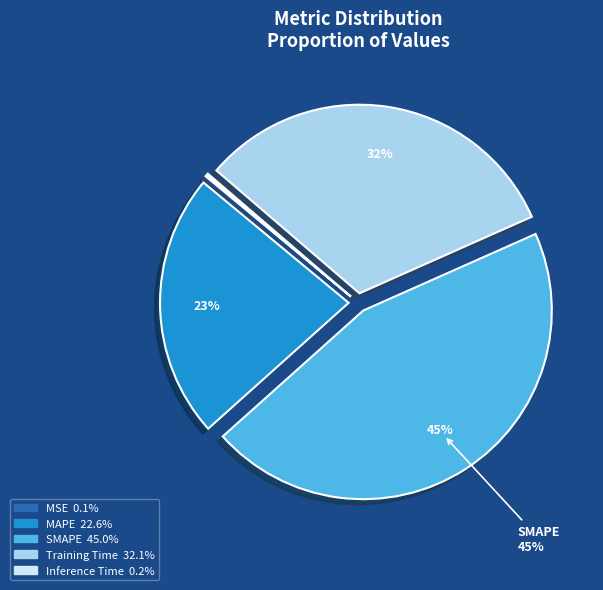

To the nearest percent, what is the combined percentage of MAPE and SMAPE?

68%